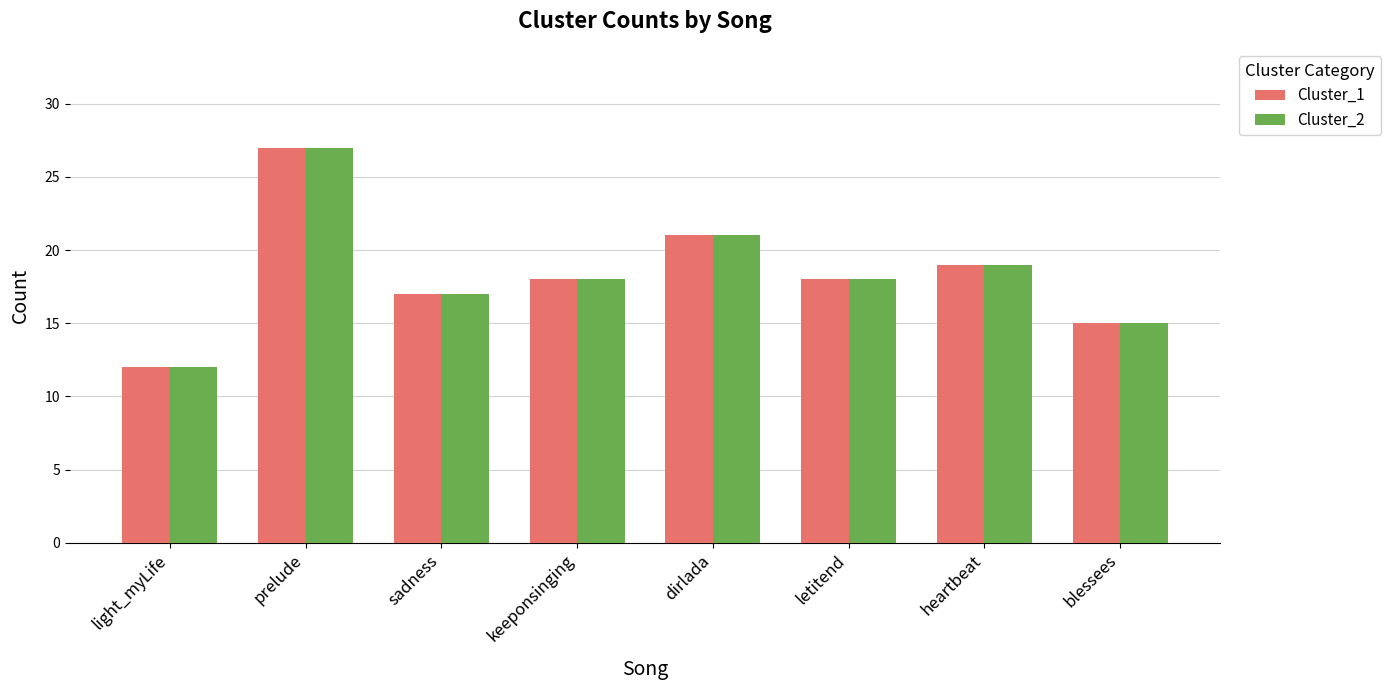

Are the bars grouped side by side (vs. stacked)?

Yes